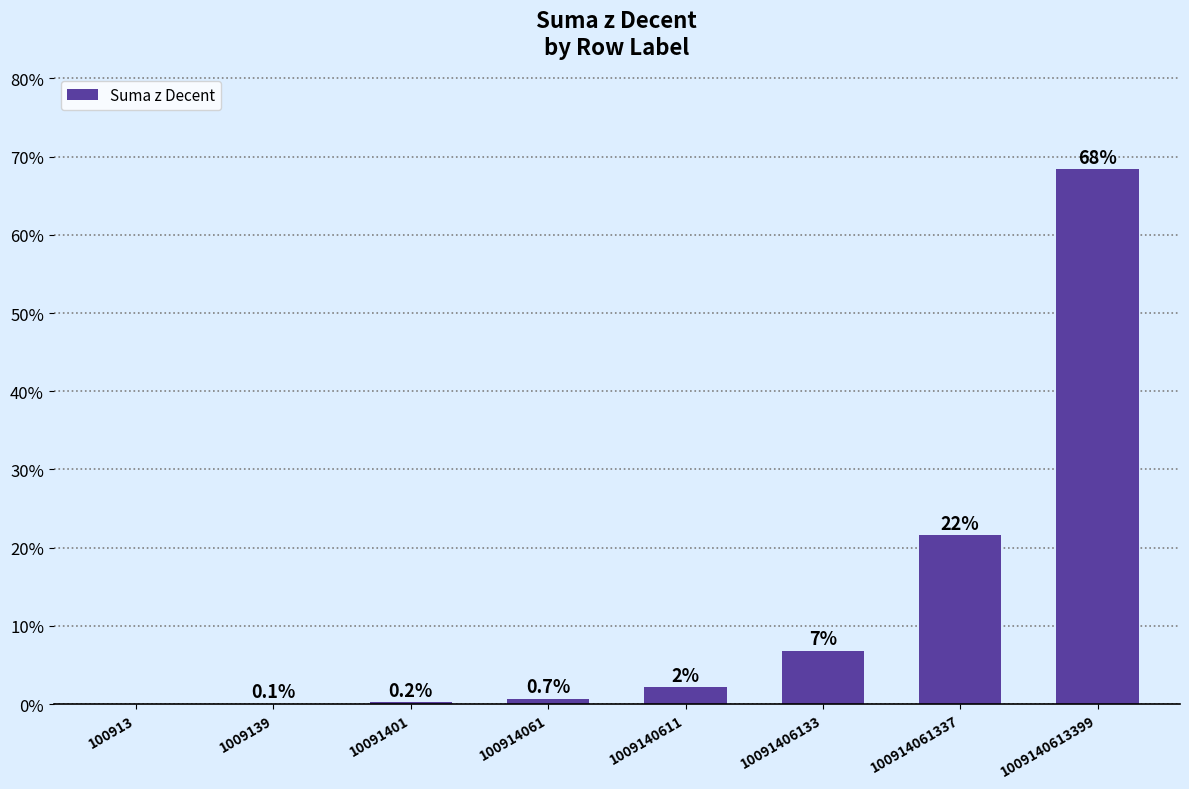

At which category does the chart reach its minimum across all series?

100913